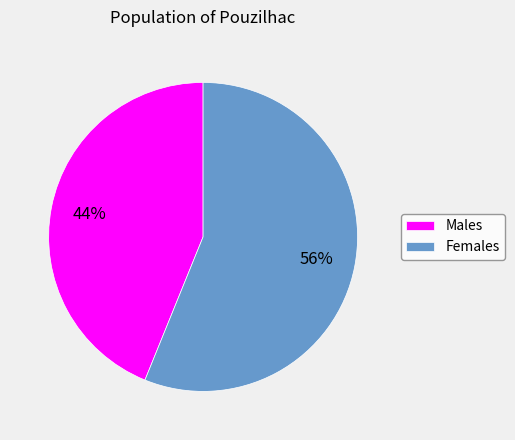

To the nearest percent, what is the average slice percentage?

50%